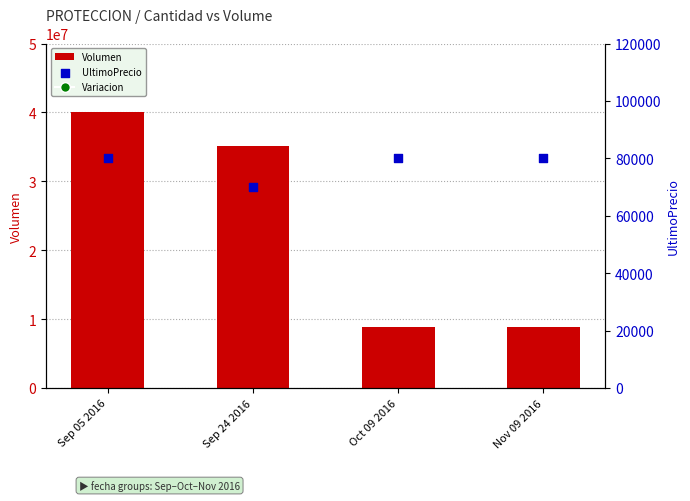

Which series has the widest spread of Y values?

Volumen